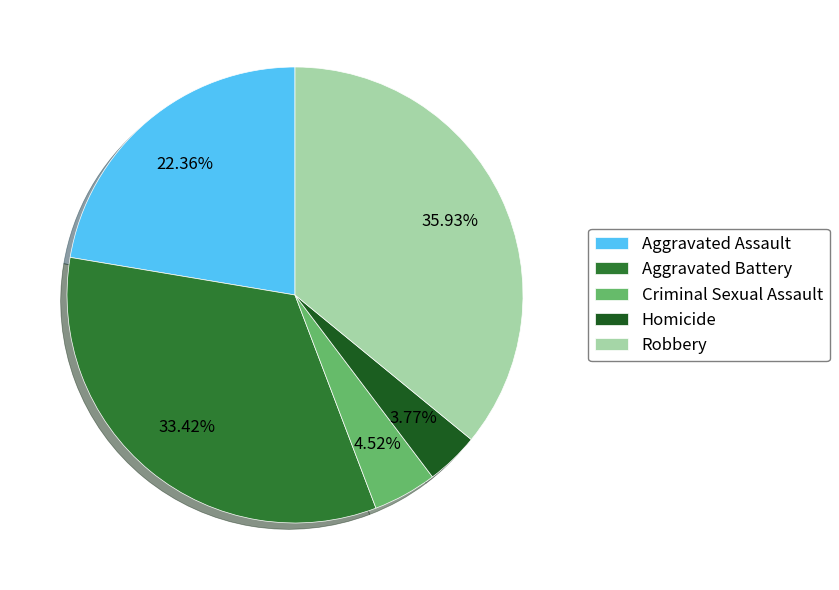

Which has a higher value, Aggravated Battery or Homicide?

Aggravated Battery